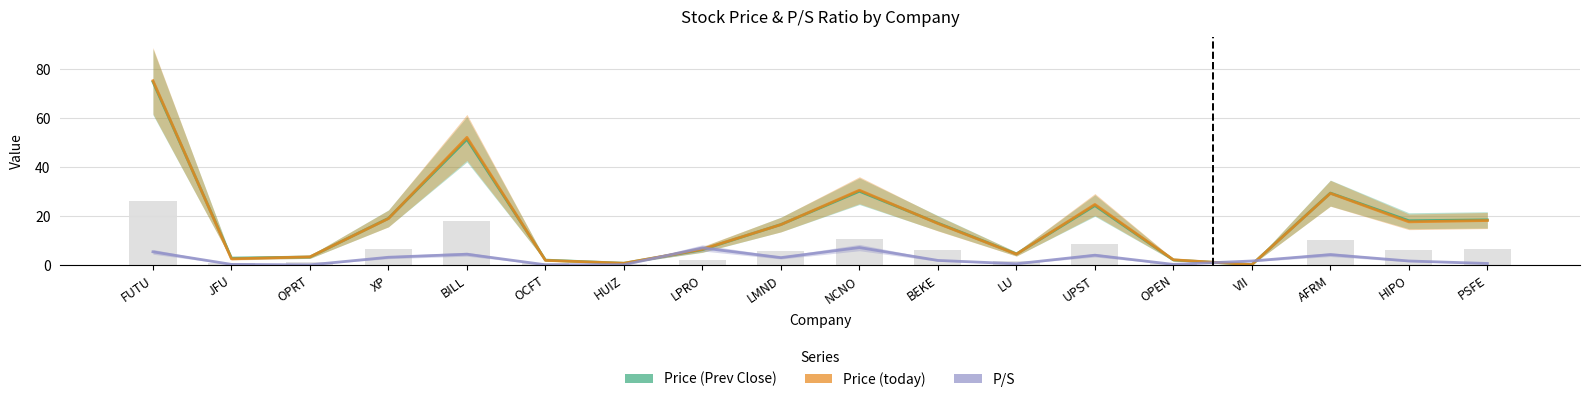

What is the difference between the Price (today) values at LMND and OPEN?

14.3